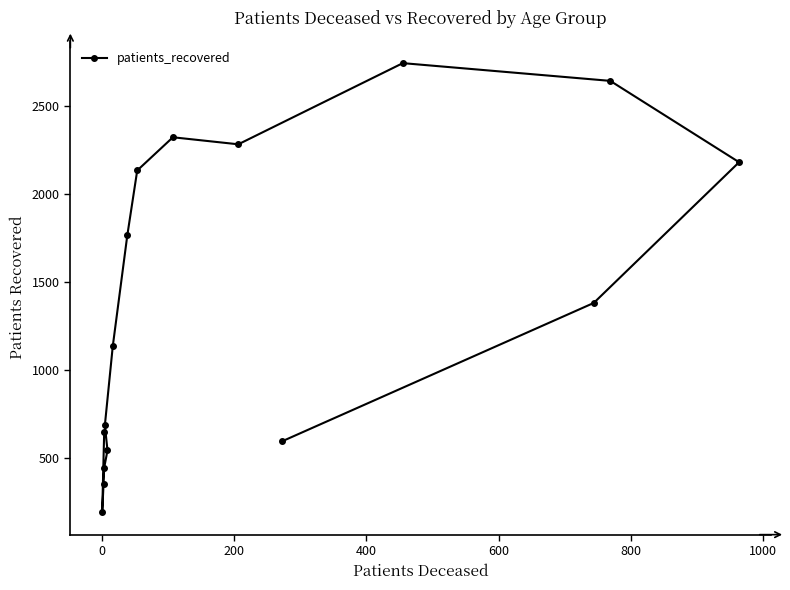

Approximately how many times larger is the value at 10 compared to 15?

3.9